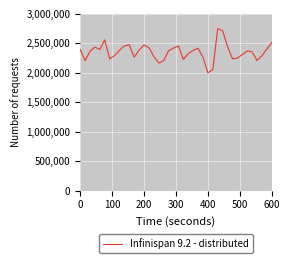

How many interior local valleys (lower than both neighbors) does the data have?

9